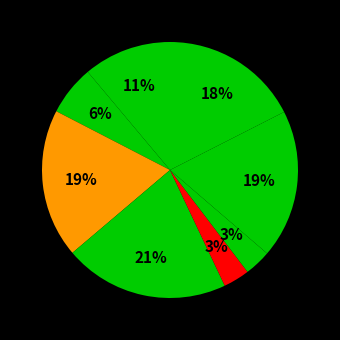

How many slices are in this pie chart?

8